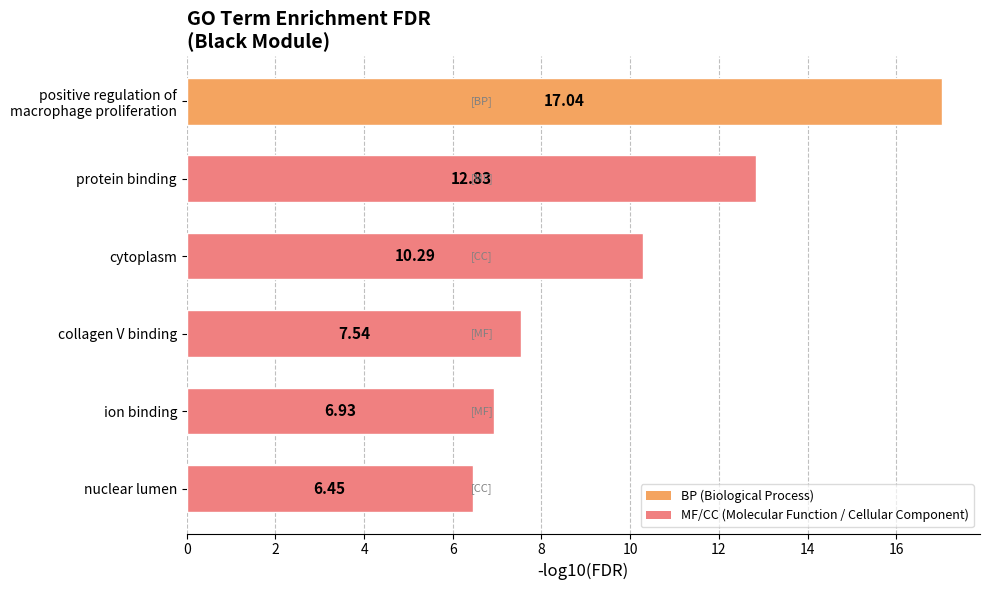

Does the chart contain any negative values?

No